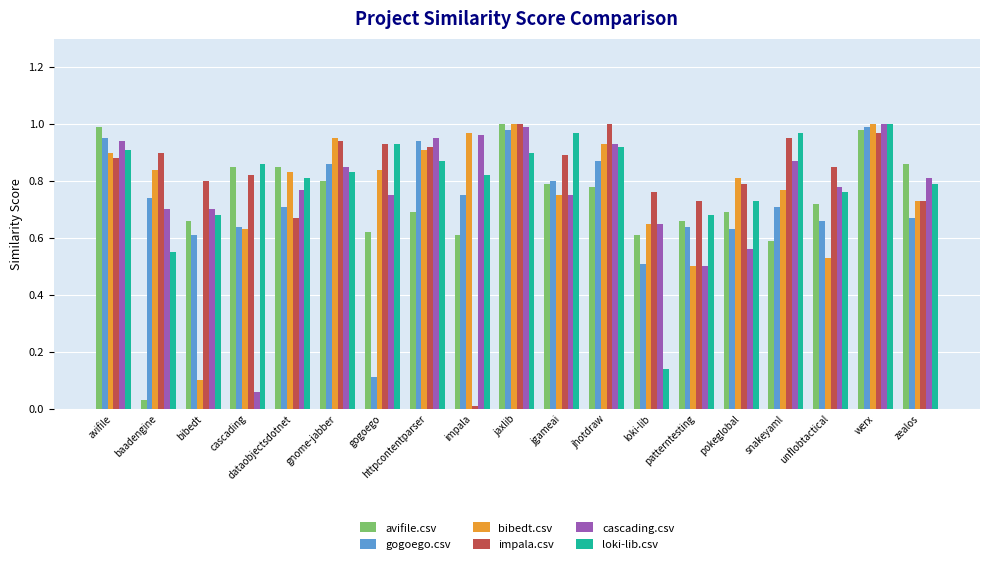

Which series has the largest range (max minus min)?

impala.csv